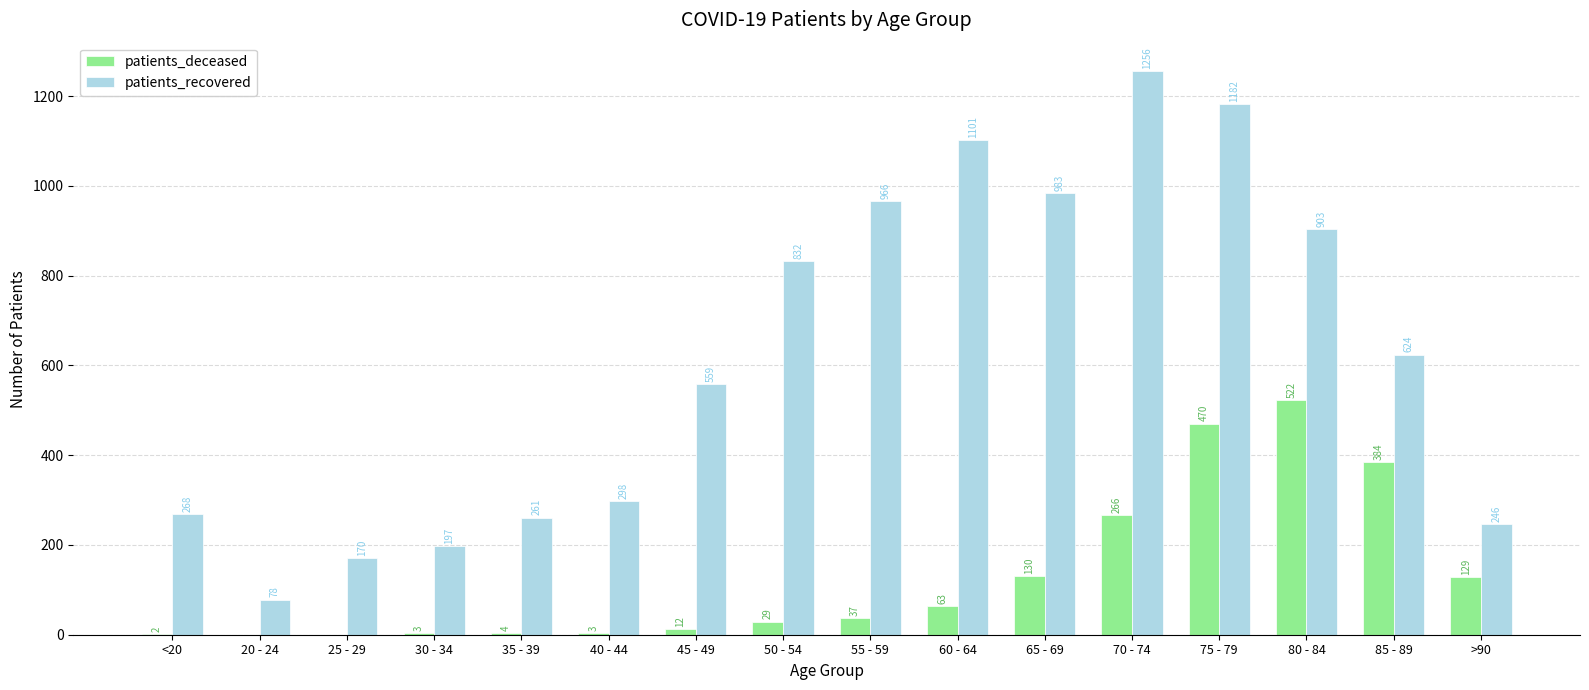

Are the bars grouped side by side (vs. stacked)?

Yes